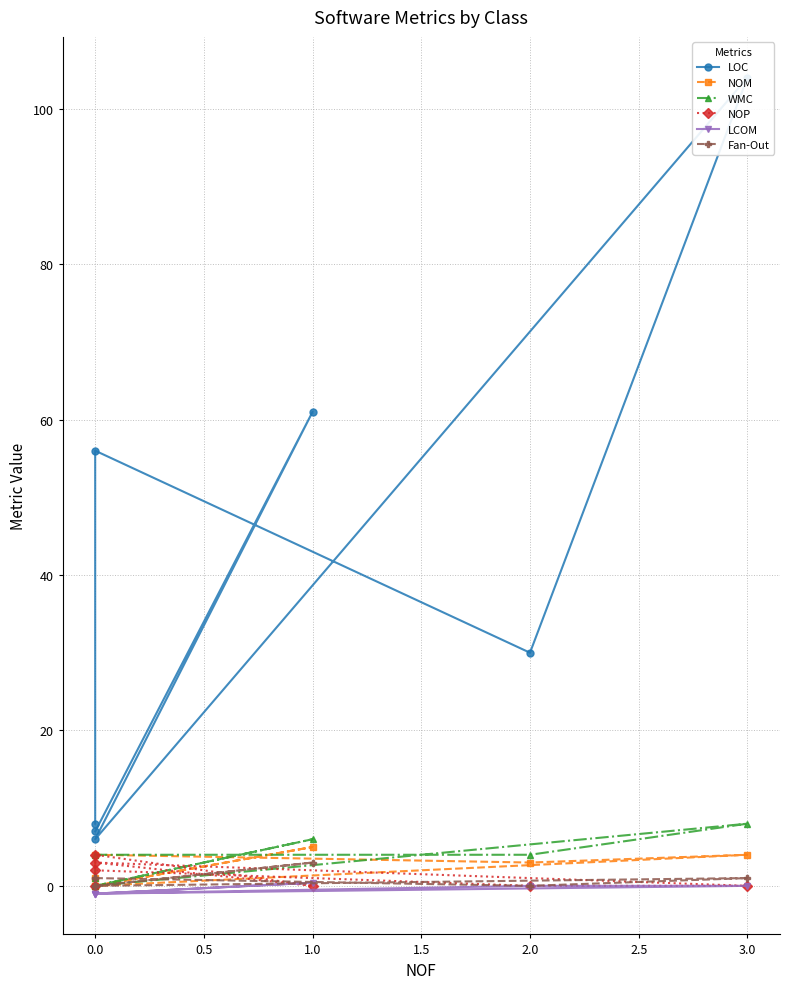

Reading right to left, transcribe all the data shown in this chart.

LOC: 7.0	61.0	6.0	104.0	30.0	56.0	8.0
NOM: 0.0	5.0	0.0	4.0	3.0	4.0	1.0
WMC: 0.0	6.0	0.0	8.0	4.0	4.0	1.0
NOP: 4.0	0.0	3.0	0.0	0.0	2.0	0.0
LCOM: -1.0	0.4	-1.0	0.0	0.0	-1.0	-1.0
Fan-Out: 0.0	3.0	0.0	1.0	0.0	1.0	1.0